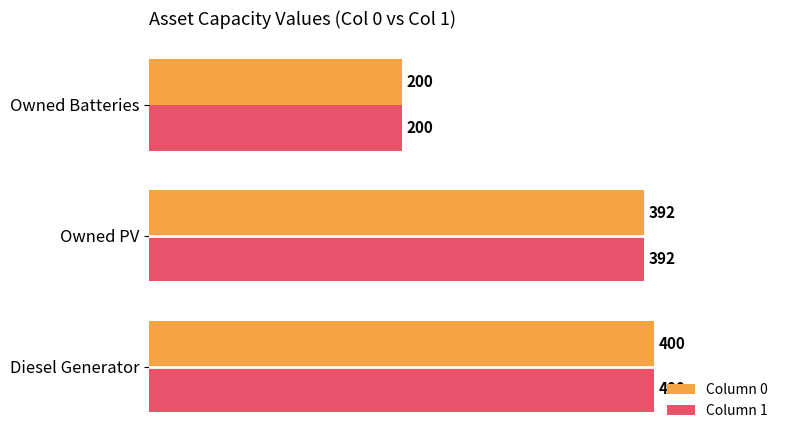

At which category is the sum across all series the highest?

Diesel Generator